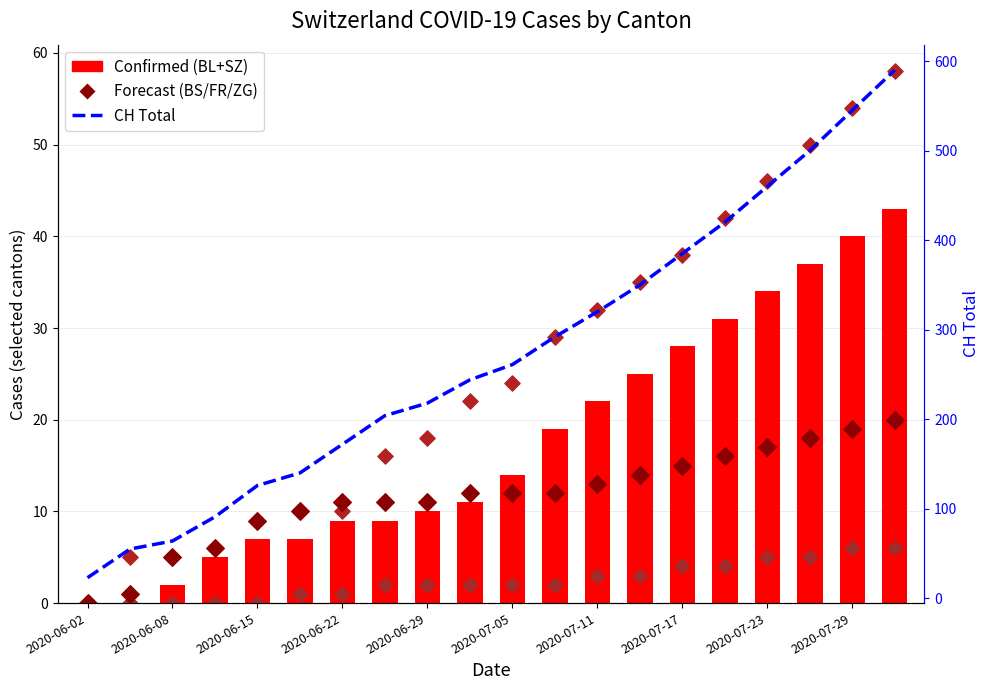

What is the total value across all series at 2020-07-17?

496